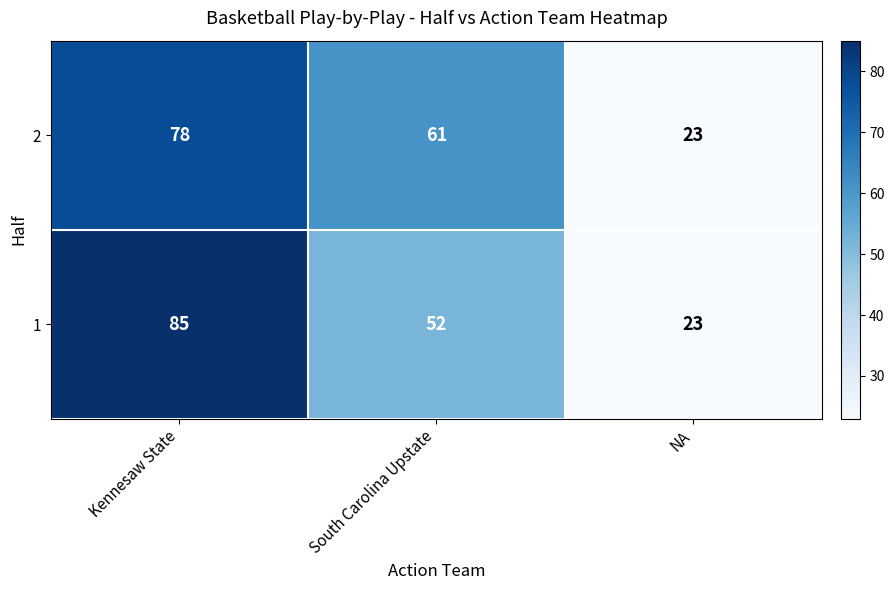

Reading left to right, list all the values displayed in this chart.

2: 78	61	23
1: 85	52	23